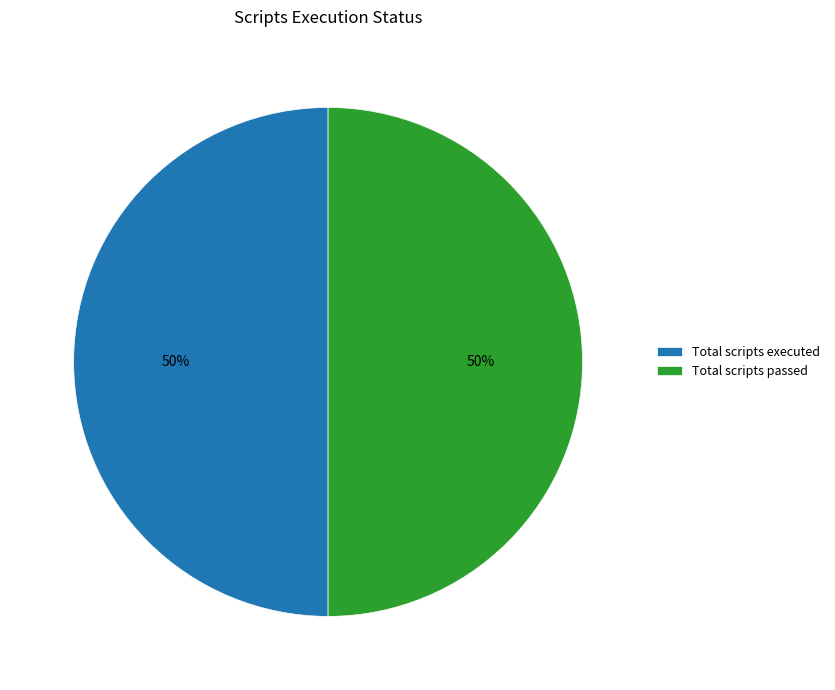

True or false: Total scripts executed accounts for 50% of the total.

True